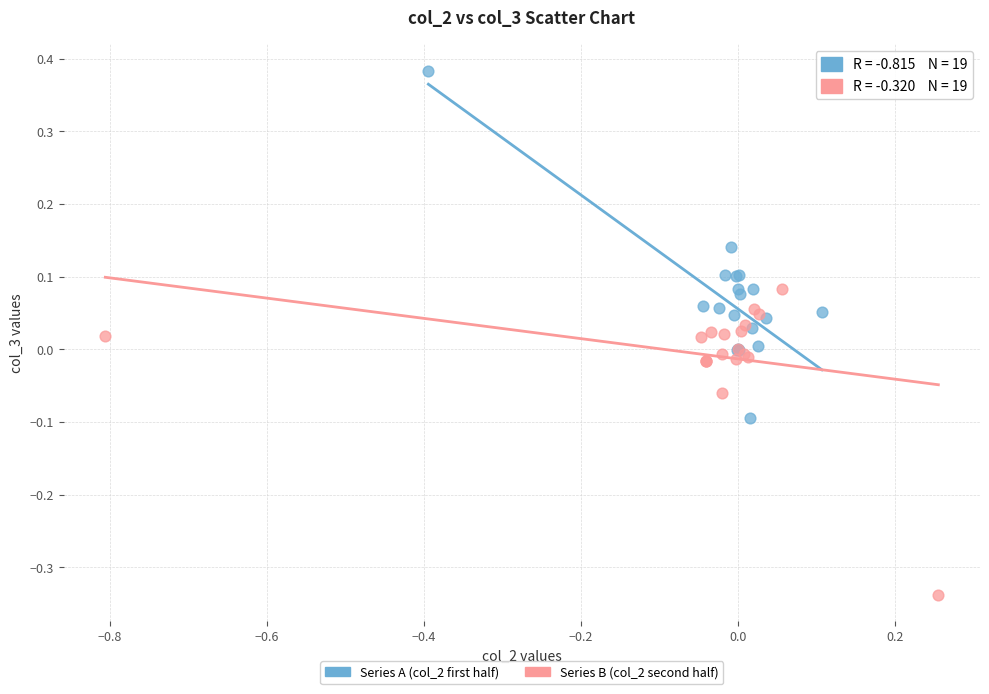

Which series contains the highest Y value?

Series A (col_2 first half)